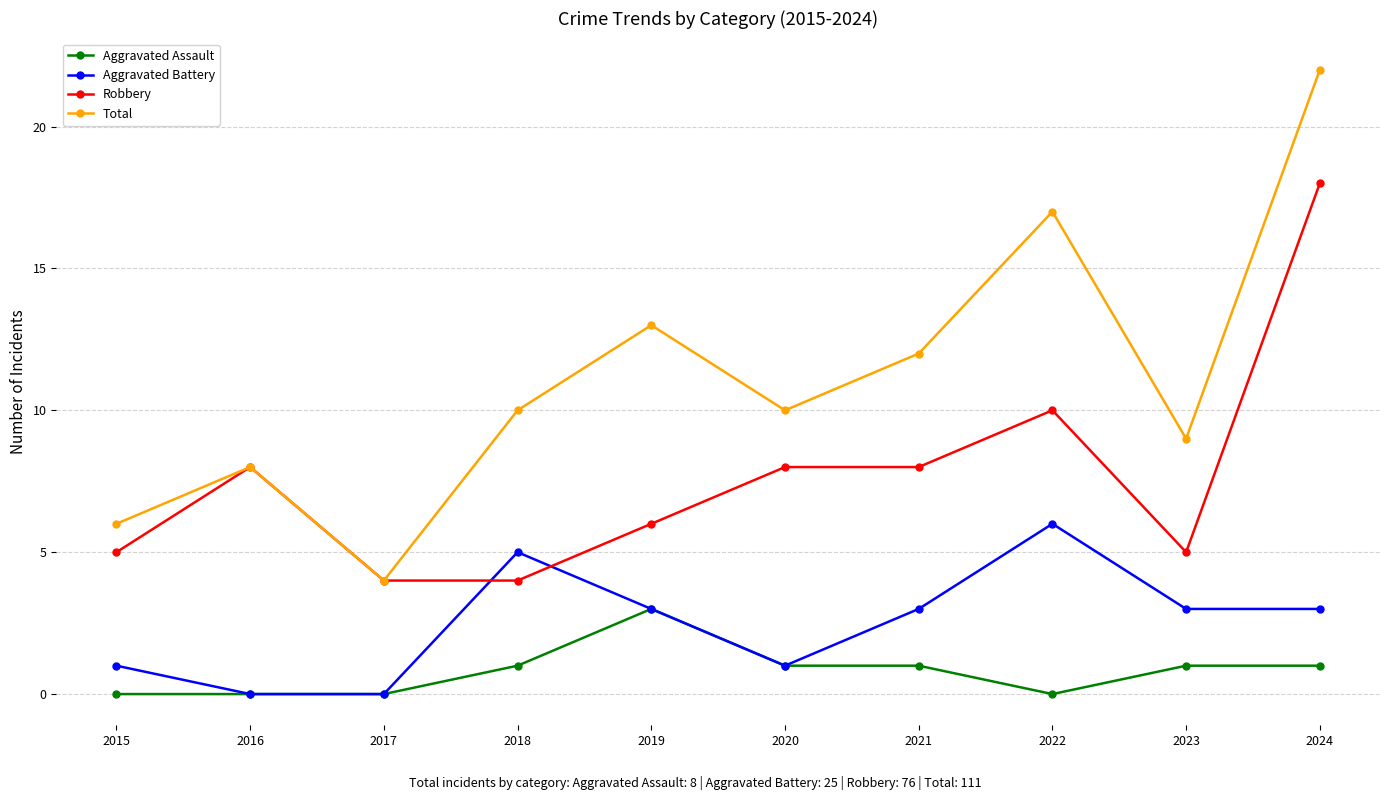

Read the Aggravated Battery value at 2024.

3